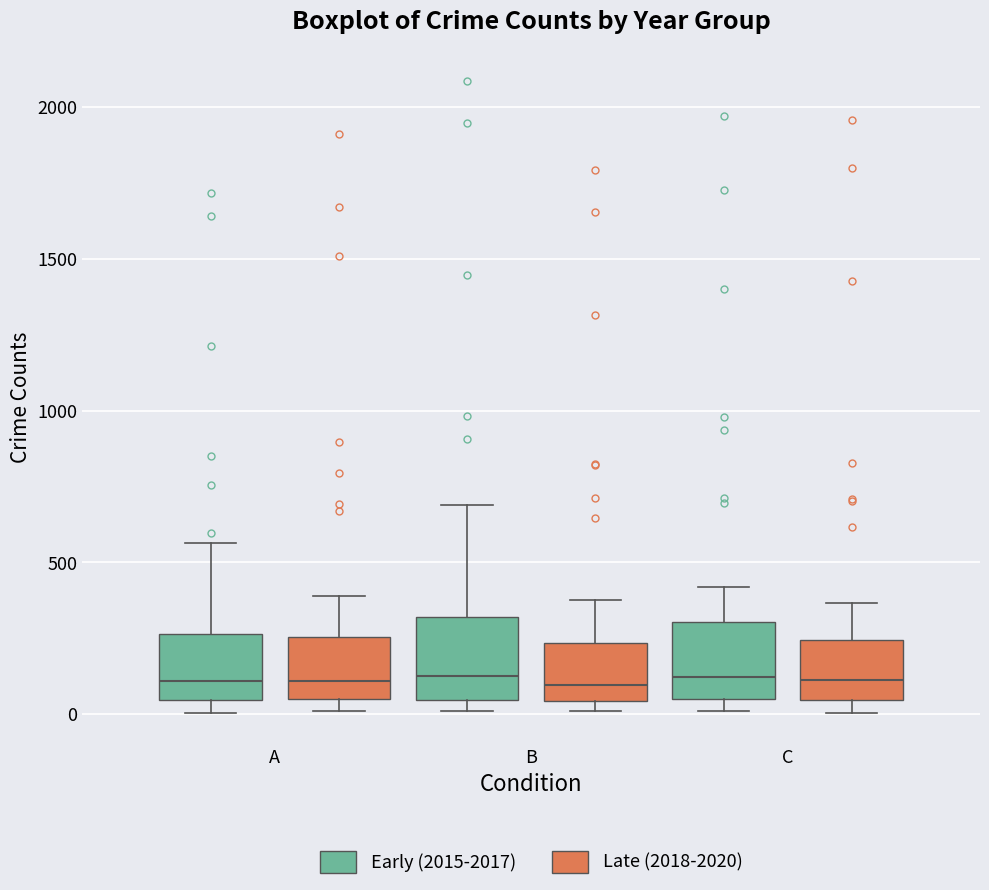

Where does the upper whisker of the box for B (Late (2018-2020)) end on the y-axis? The values are not printed on the chart, so give them approximately, as read against the axis.

400